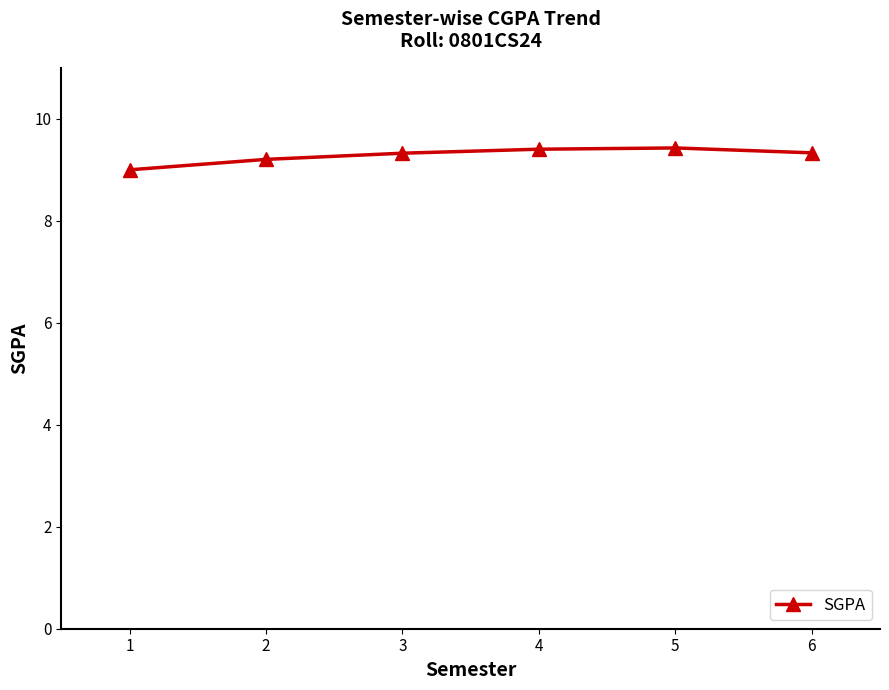

What is the minimum value shown in the chart?

9.0